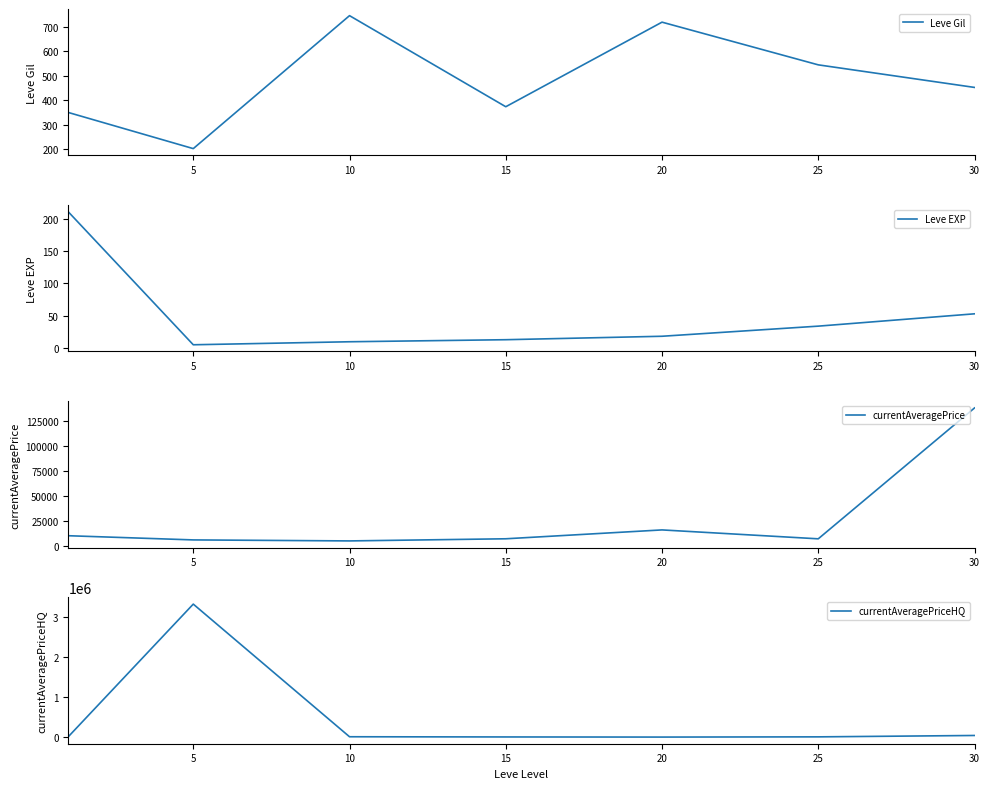

True or false: Leve Gil and Leve EXP intersect in this chart.

False